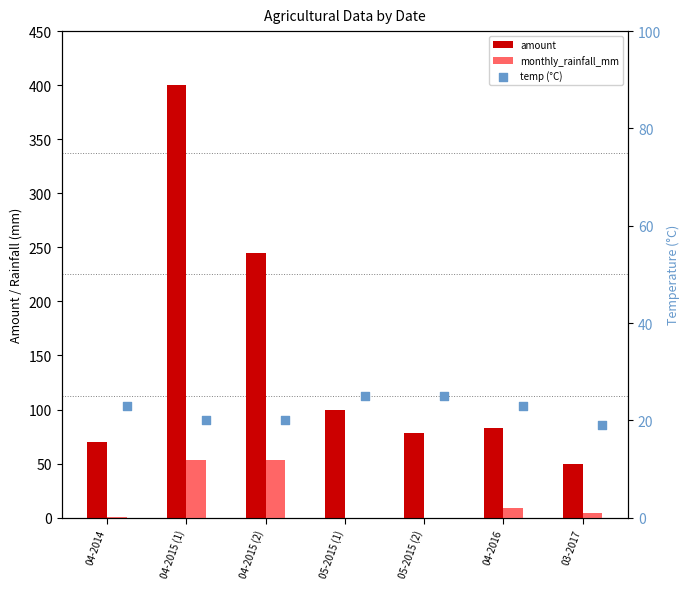

Is the value of amount at 04-2015 (1) greater than the value of temp (°C) at 04-2015 (1)?

Yes